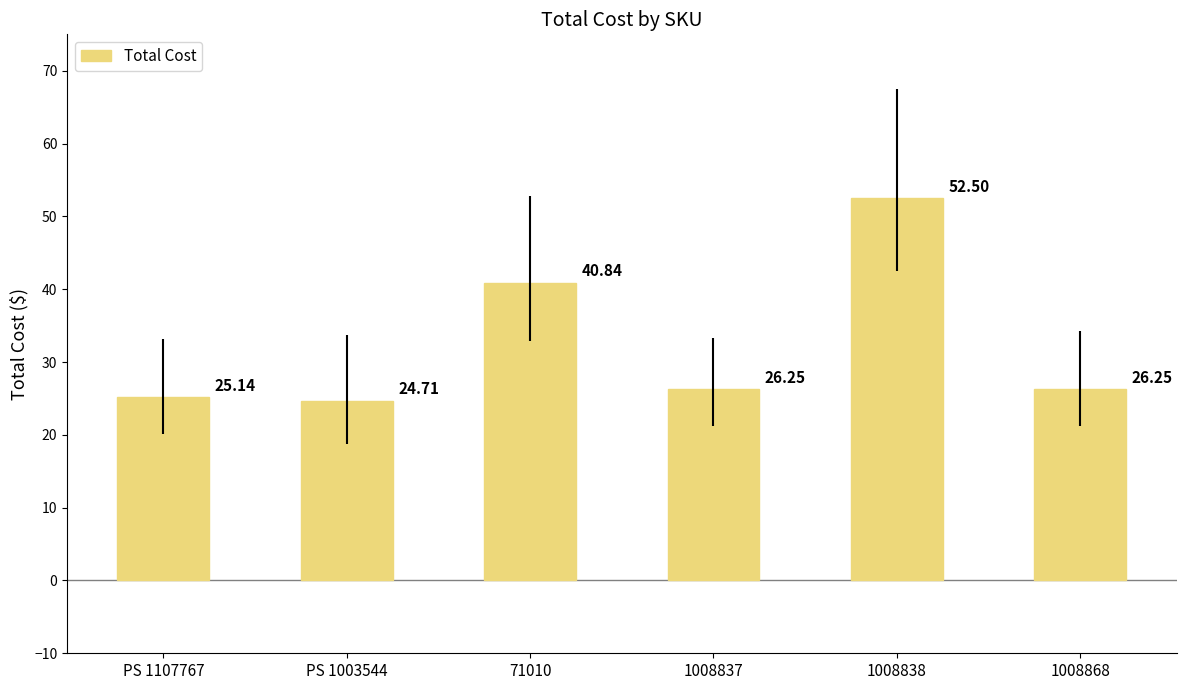

Between PS 1107767 and 1008868, which is larger?

1008868